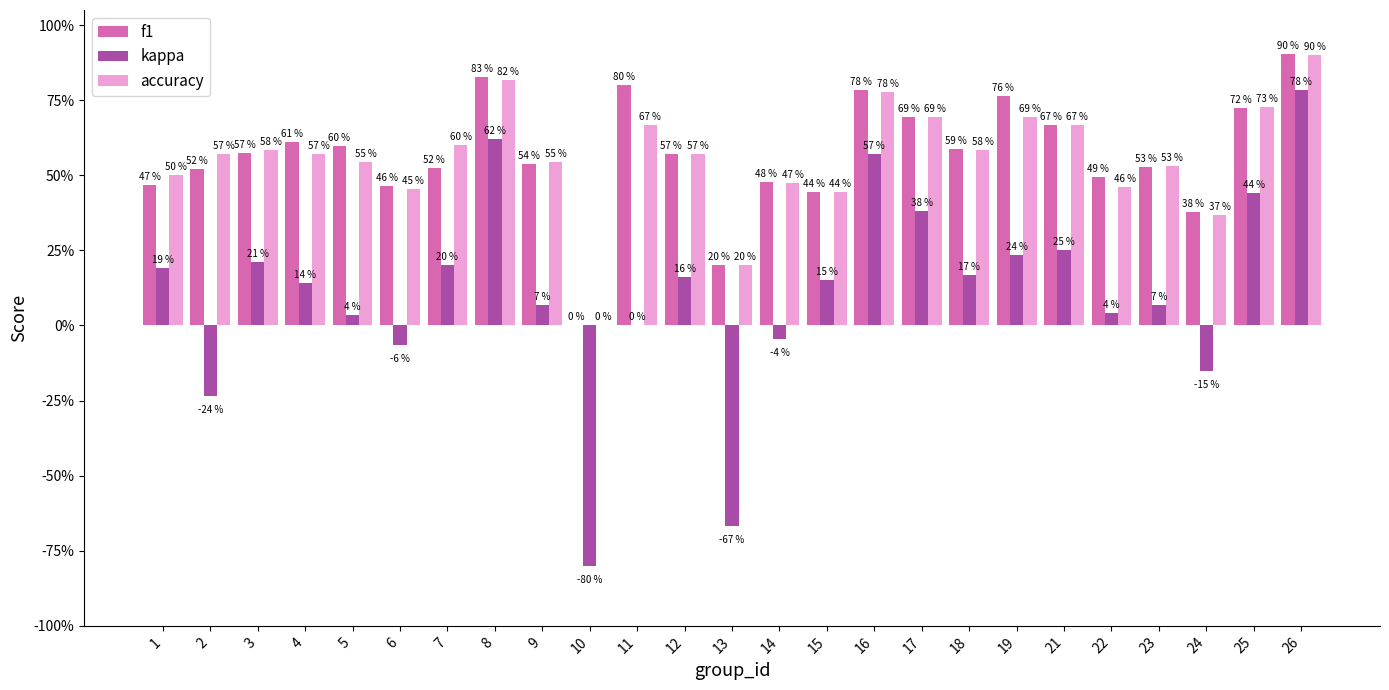

The value of accuracy at 13 is 0.2. True or false?

True